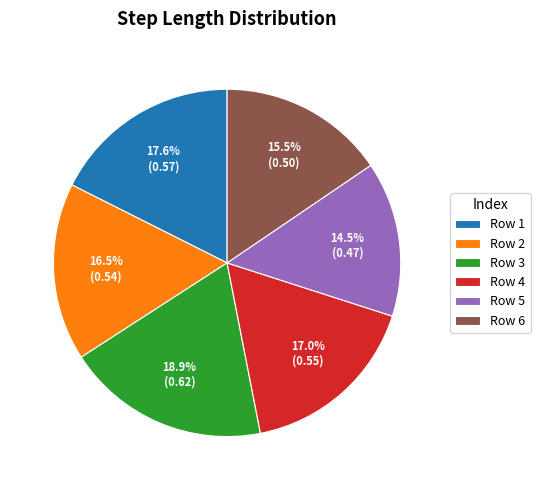

Which has a higher value, Row 1 or Row 6?

Row 1